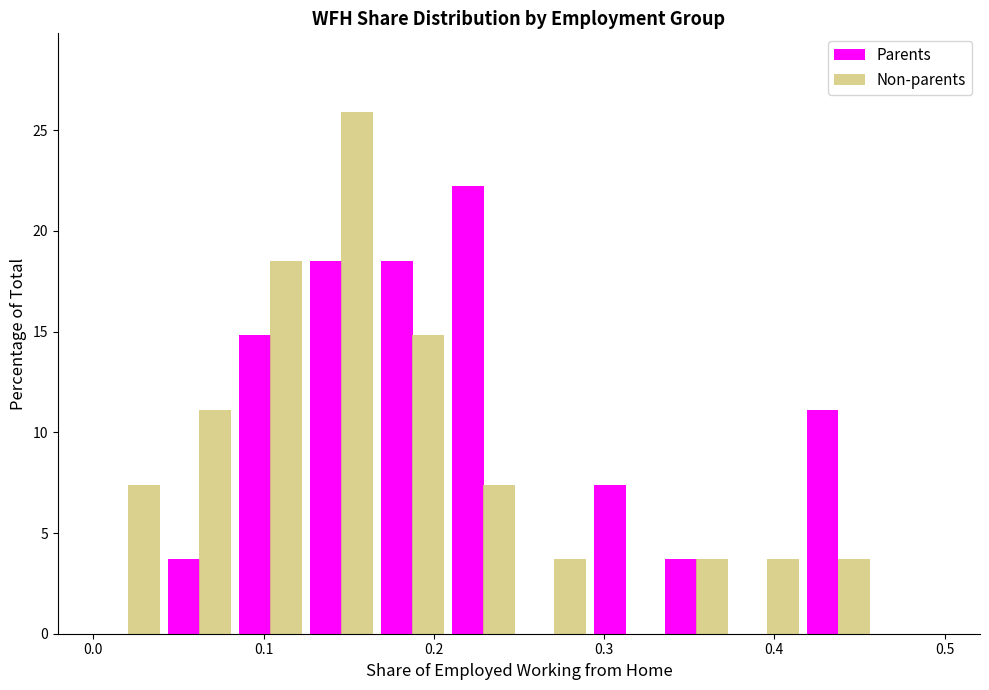

Reading left to right, list every range on the x-axis with the height of the bar of each series over it. Neither the bar edges nor the heights are printed on the chart, so give them approximately, as read against the axes.

0.00 to 0.04: Parents=0	Non-parents=7.5
0.04 to 0.08: Parents=3.5	Non-parents=11.0
0.08 to 0.13: Parents=15.0	Non-parents=18.5
0.13 to 0.17: Parents=18.5	Non-parents=26.0
0.17 to 0.21: Parents=18.5	Non-parents=15.0
0.21 to 0.25: Parents=22.0	Non-parents=7.5
0.25 to 0.29: Parents=0	Non-parents=3.5
0.29 to 0.33: Parents=7.5	Non-parents=0
0.33 to 0.38: Parents=3.5	Non-parents=3.5
0.38 to 0.42: Parents=0	Non-parents=3.5
0.42 to 0.46: Parents=11.0	Non-parents=3.5
0.46 to 0.50: Parents=0	Non-parents=0